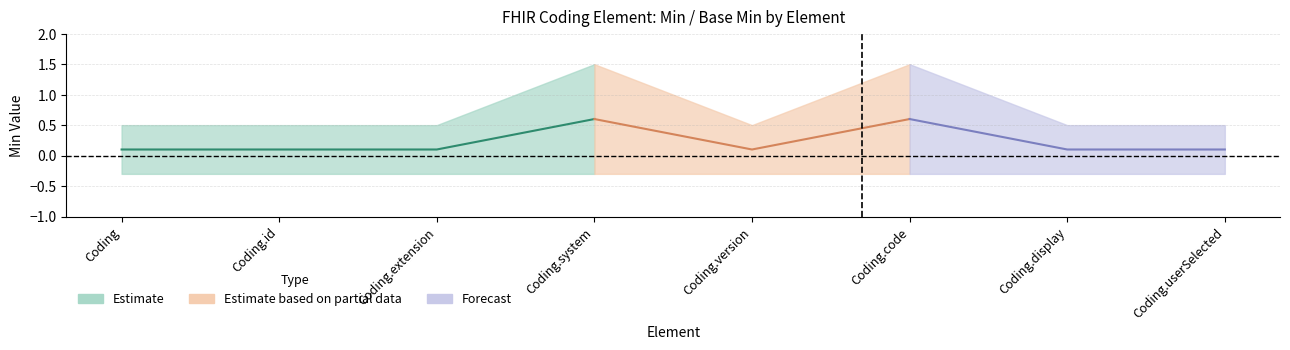

Which has a higher value, Coding.extension or Coding?

Coding.extension